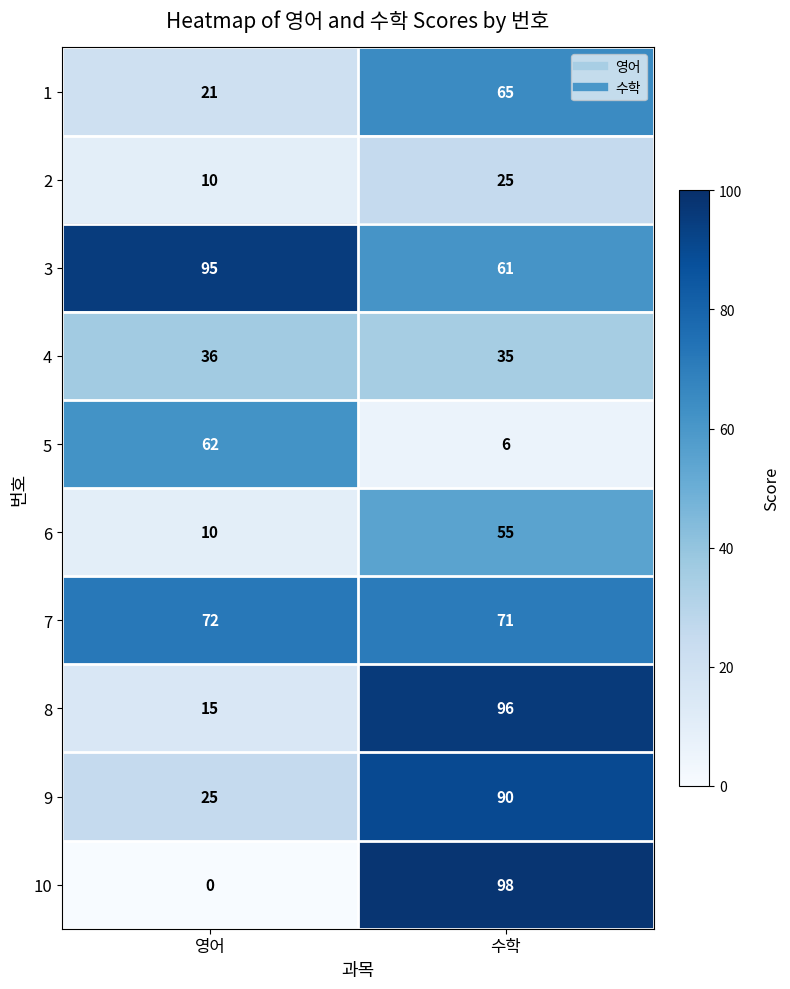

Reading right to left, transcribe all the data shown in this chart.

1: 수학=65	영어=21
2: 수학=25	영어=10
3: 수학=61	영어=95
4: 수학=35	영어=36
5: 수학=6	영어=62
6: 수학=55	영어=10
7: 수학=71	영어=72
8: 수학=96	영어=15
9: 수학=90	영어=25
10: 수학=98	영어=0